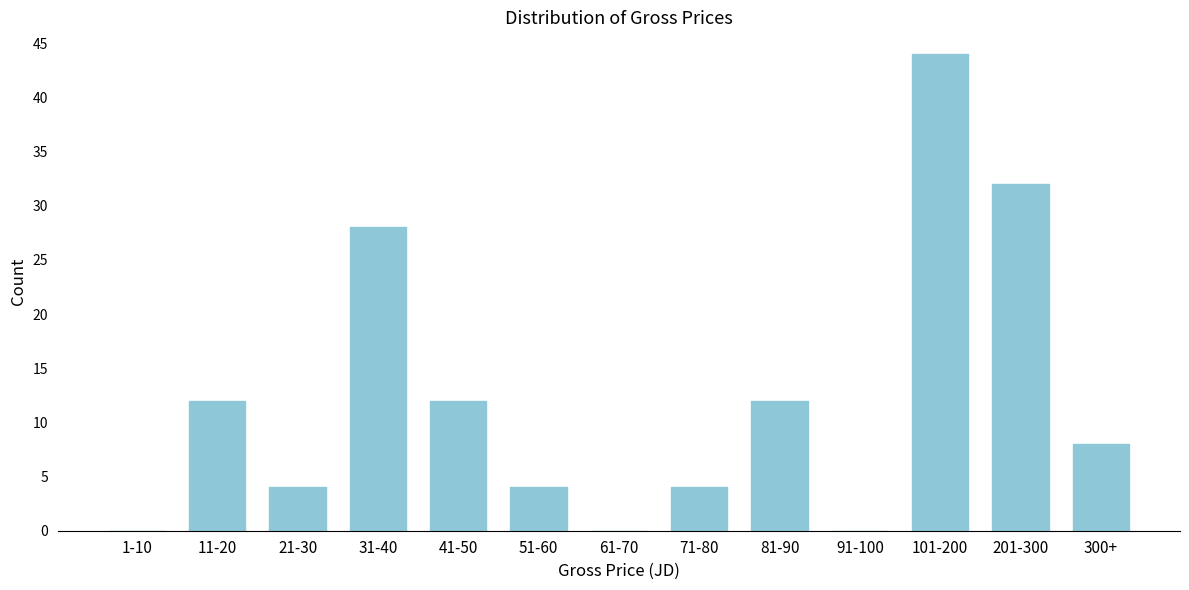

Reading left to right, list all the values displayed in this chart.

1-10=0	11-20=12	21-30=4	31-40=28	41-50=12	51-60=4	61-70=0	71-80=4	81-90=12	91-100=0	101-200=44	201-300=32	300+=8